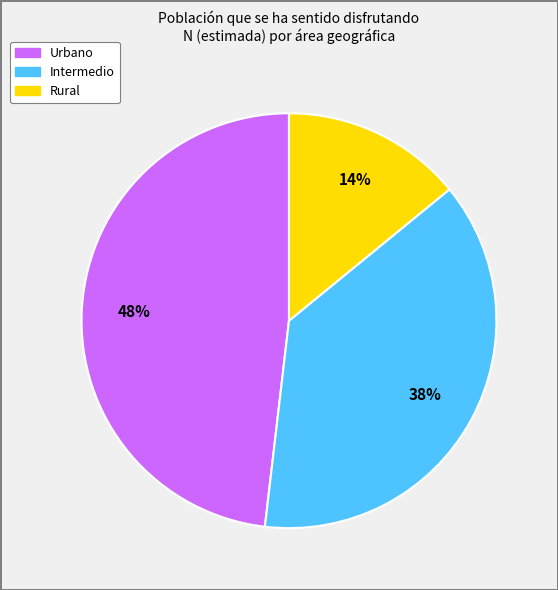

To the nearest percent, what is the difference between the Urbano and Rural slice percentages?

34%